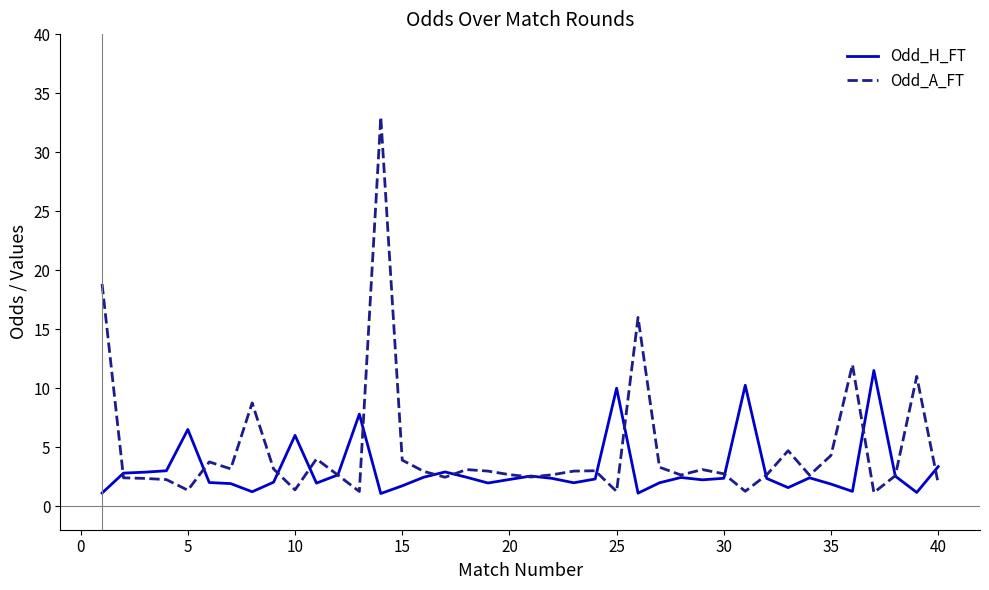

What is the highest value of the Odd_H_FT series?

11.5